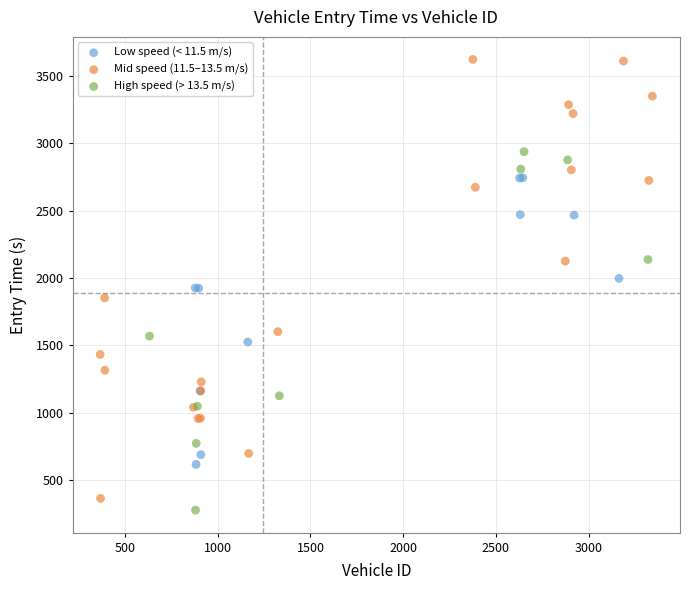

Which series contains the highest Y value?

Mid speed (11.5–13.5 m/s)